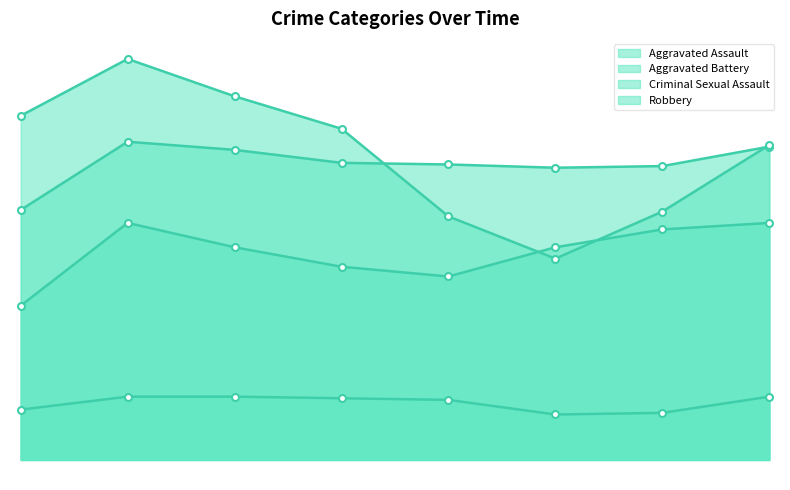

Rank the series at 2015 from highest to lowest value.

Robbery, Aggravated Battery, Aggravated Assault, Criminal Sexual Assault